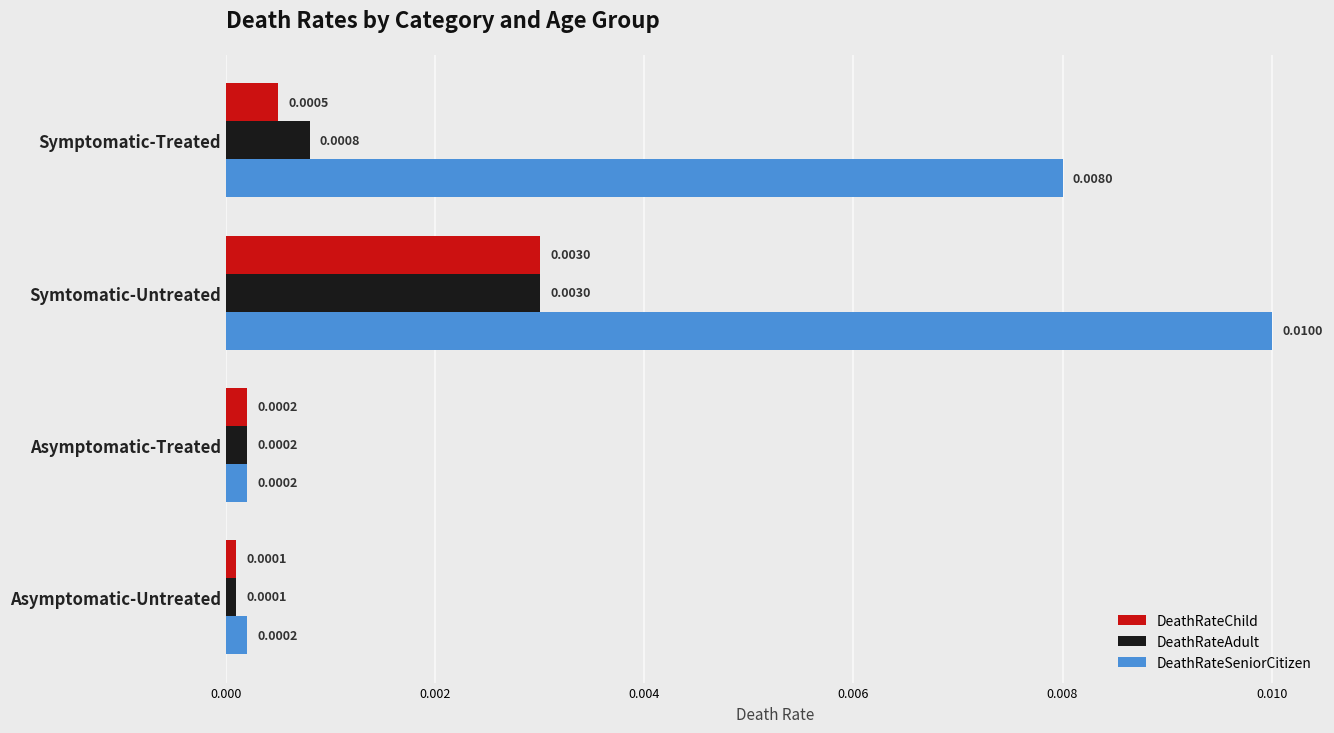

Which series has the widest spread of values?

DeathRateSeniorCitizen